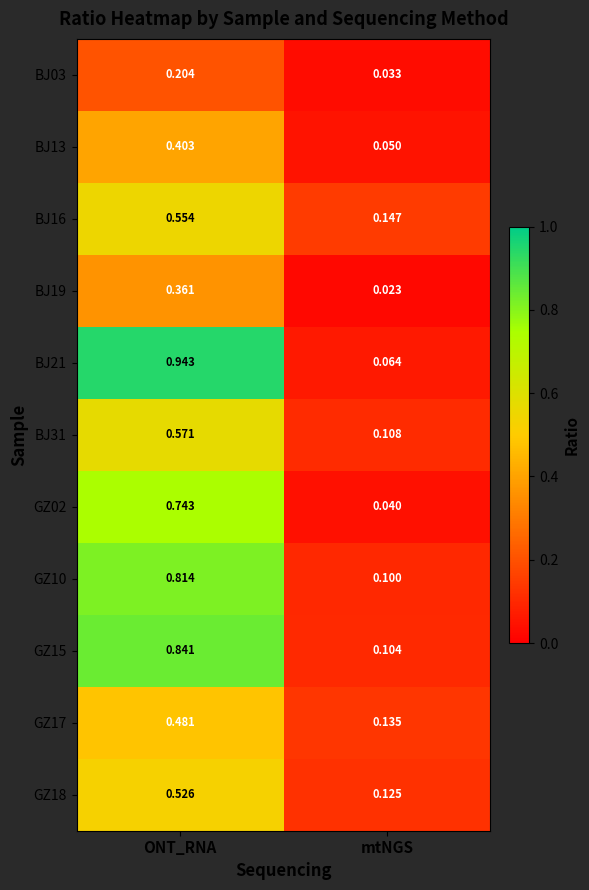

List the labels in order of GZ10 value, largest first.

ONT_RNA, mtNGS